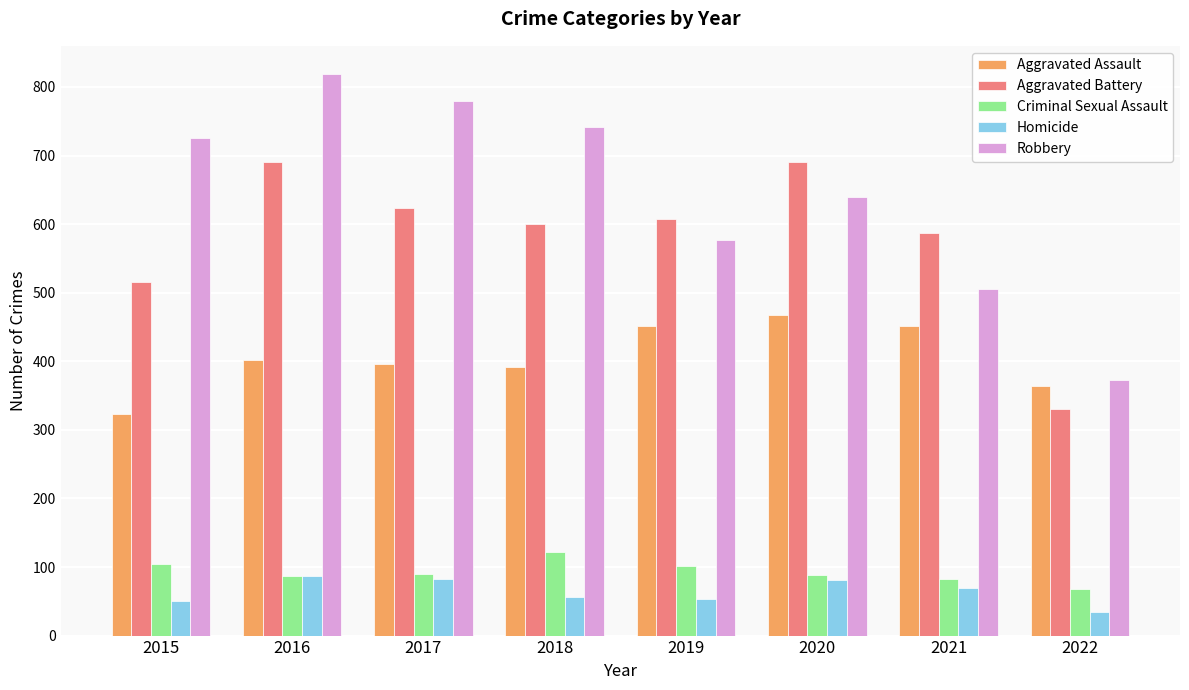

At which category does the chart reach its minimum across all series?

2022